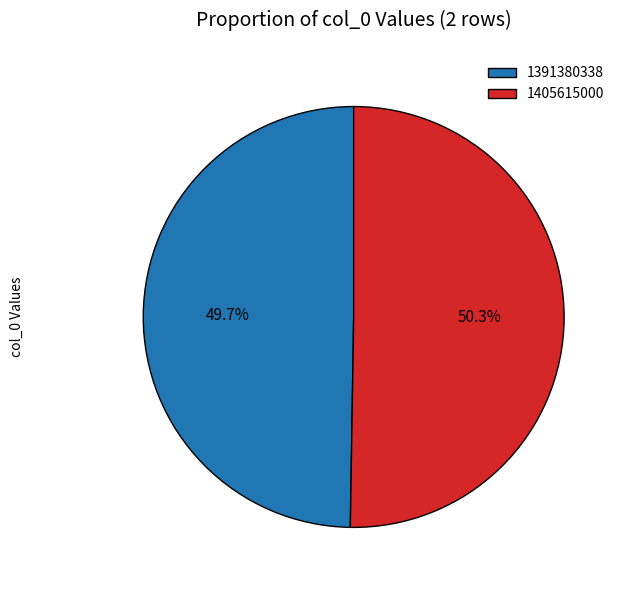

Is it true that 1405615000 is 62% of the pie?

False